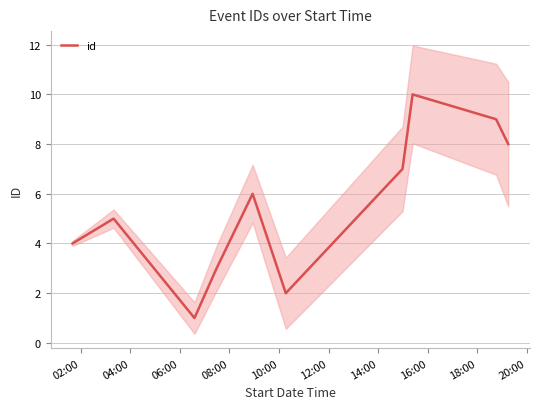

What is the highest value of the id series?

10